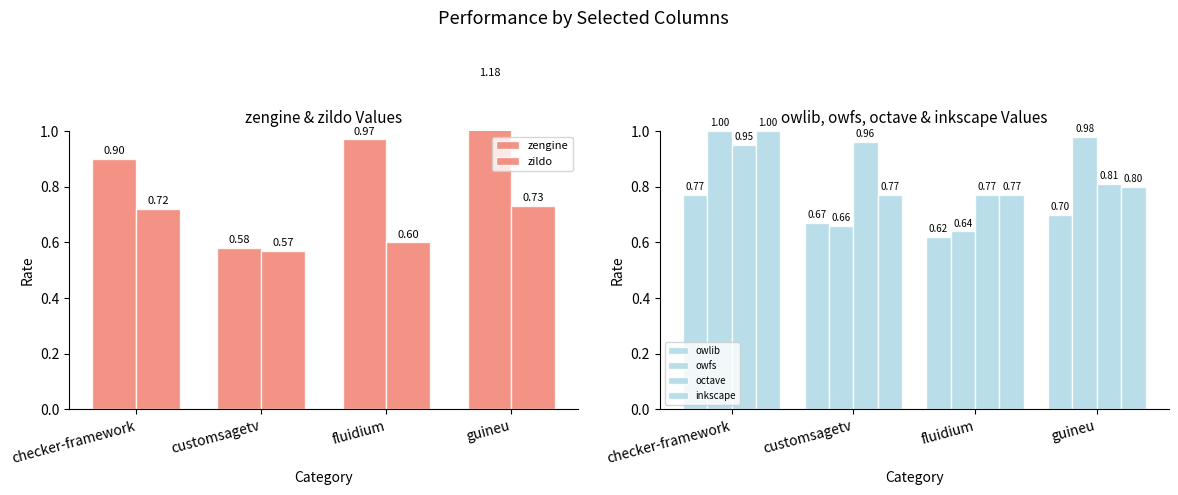

Reading right to left, list all the values displayed in this chart.

zengine: guineu=1.2	fluidium=1.0	customsagetv=0.6	checker-framework=0.9
zildo: guineu=0.7	fluidium=0.6	customsagetv=0.6	checker-framework=0.7
owlib: guineu=0.7	fluidium=0.6	customsagetv=0.7	checker-framework=0.8
owfs: guineu=1.0	fluidium=0.6	customsagetv=0.7	checker-framework=1.0
octave: guineu=0.8	fluidium=0.8	customsagetv=1.0	checker-framework=0.9
inkscape: guineu=0.8	fluidium=0.8	customsagetv=0.8	checker-framework=1.0